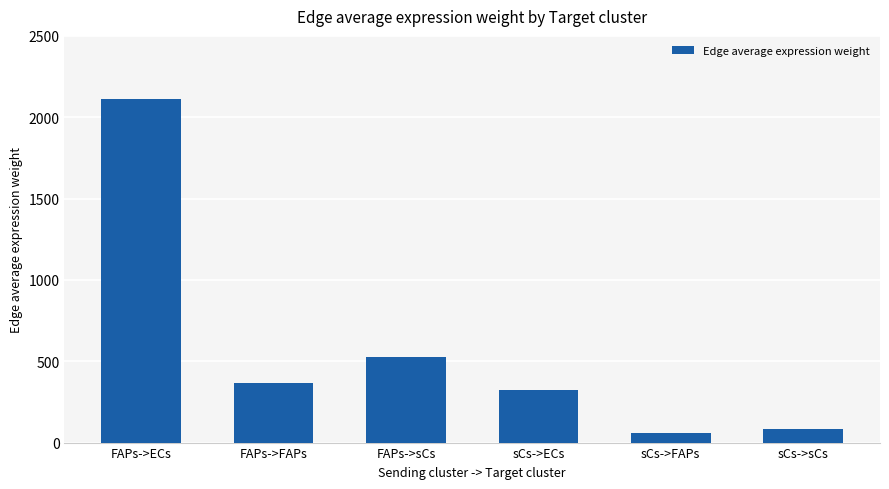

What is the average value?

577.5